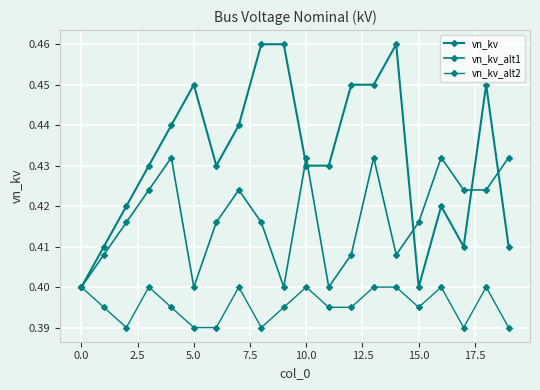

How many lines are shown in the chart?

3